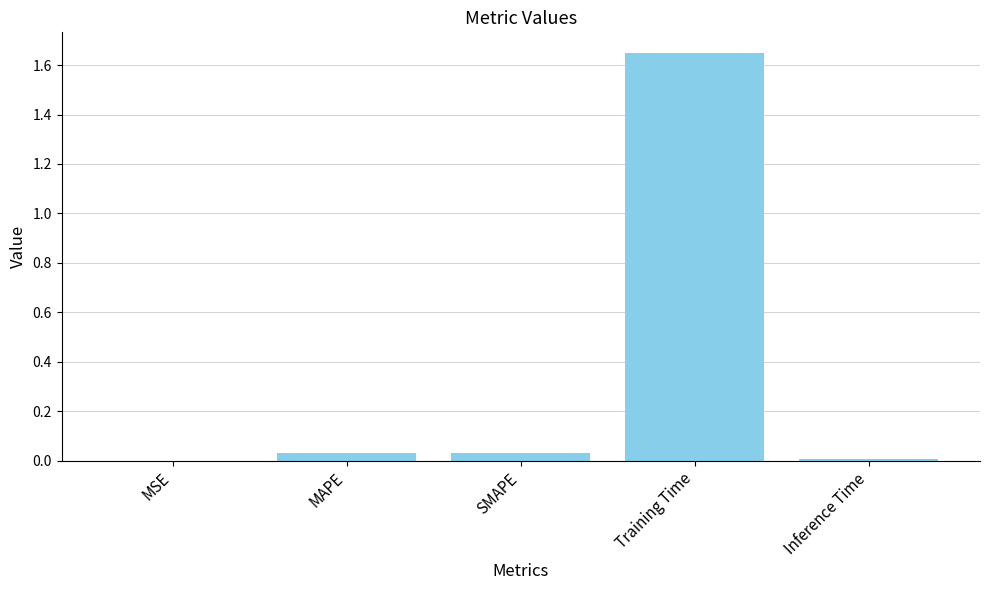

Is it true that the value at SMAPE is 0.1?

False